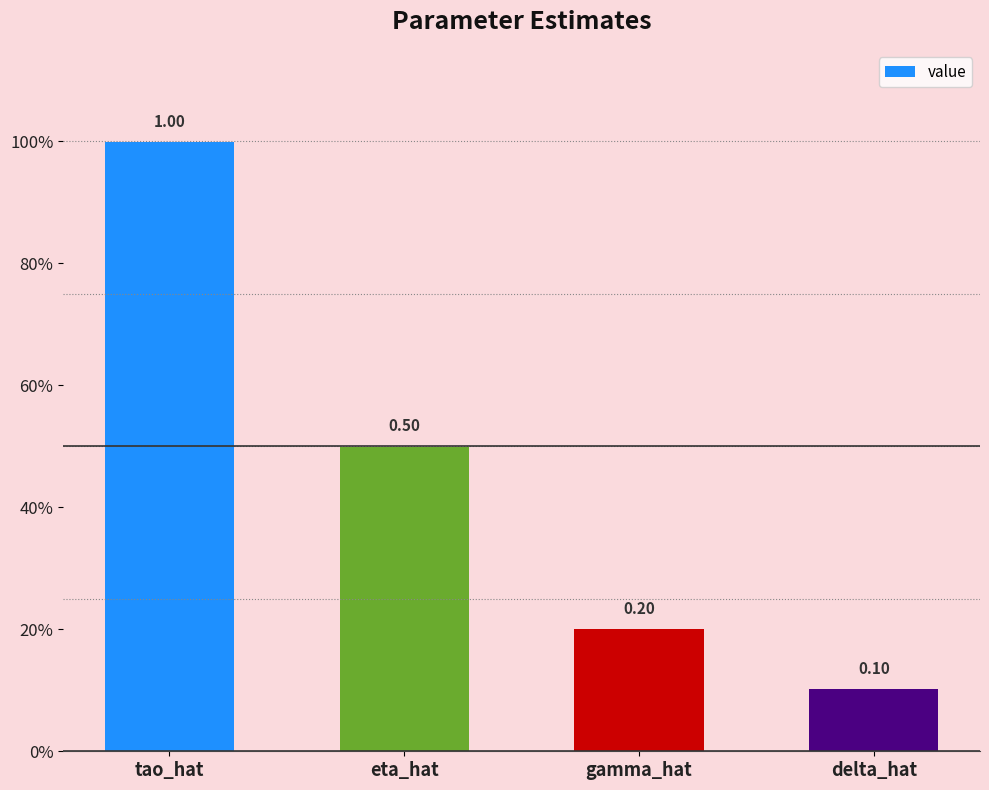

Rank the categories by value from highest to lowest.

tao_hat, eta_hat, gamma_hat, delta_hat